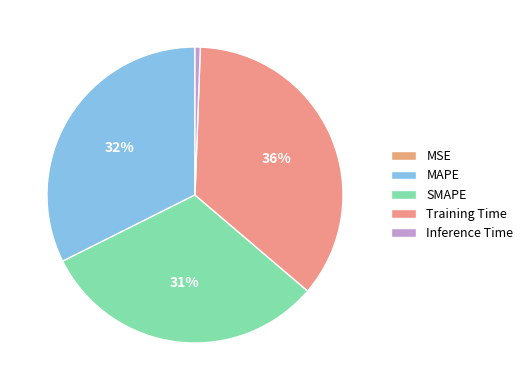

Which slice is the smallest?

MSE